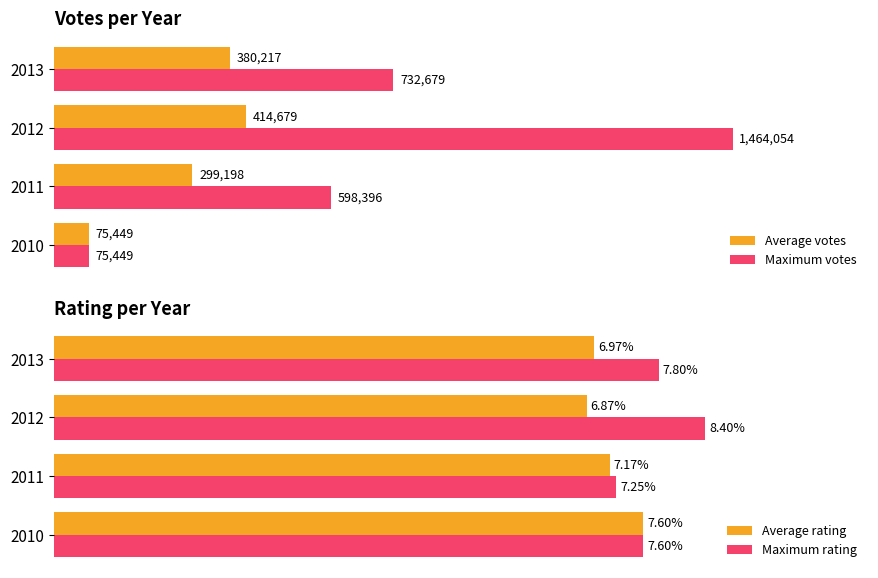

Which series has the widest spread of values?

Maximum votes